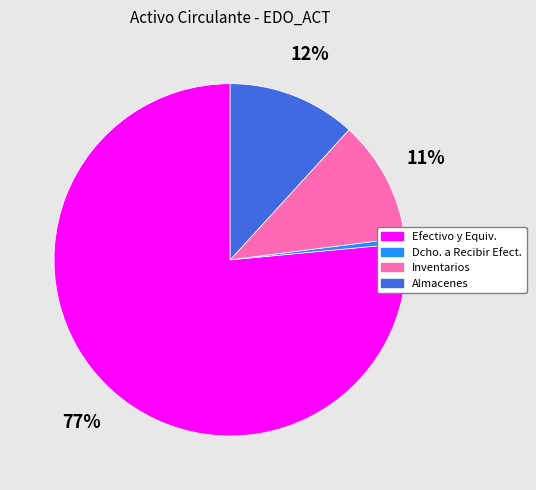

Is there a majority slice in this chart?

Yes